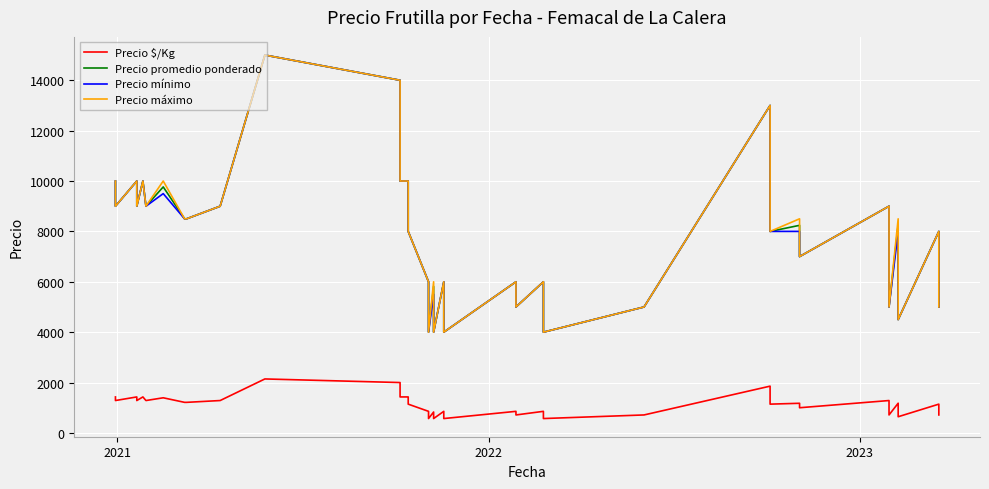

What is the greatest value displayed?

15000